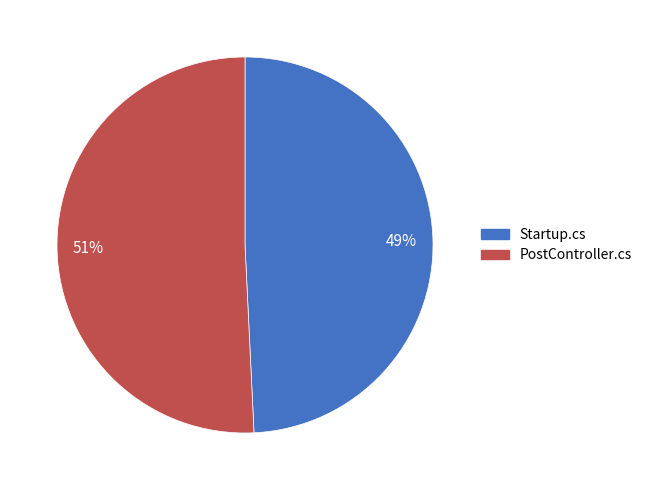

How many slices are in this pie chart?

2